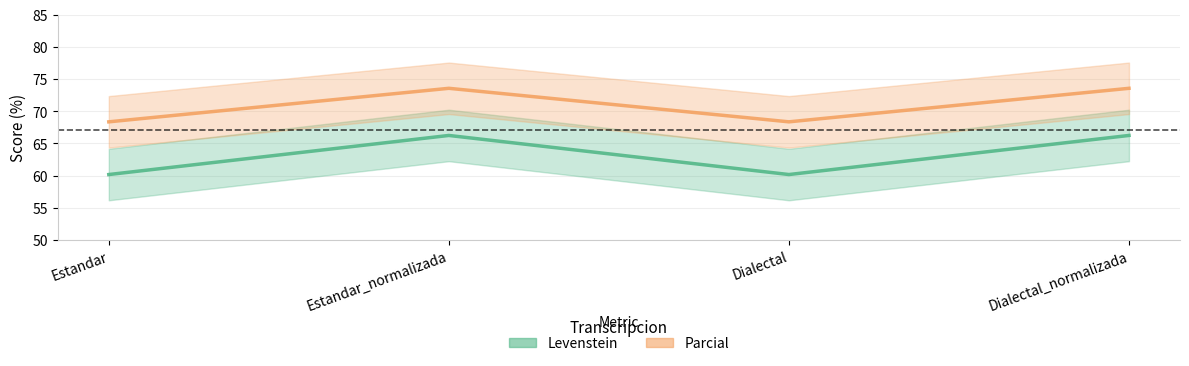

The value of Parcial at Estandar_normalizada is 36.7. True or false?

False